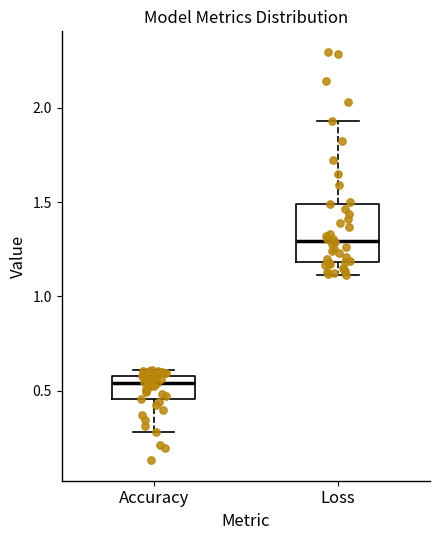

Reading left to right, read every box against the y-axis: the position of its median line, the range the box covers, and the ends of its whiskers. The values are not printed on the chart, so give them approximately, as read against the axis.

Accuracy: median 0.55, box 0.45 to 0.60, whiskers 0.30 to 0.60 (just above the box's upper edge)
Loss: median 1.30, box 1.20 to 1.50, whiskers 1.10 to 1.95